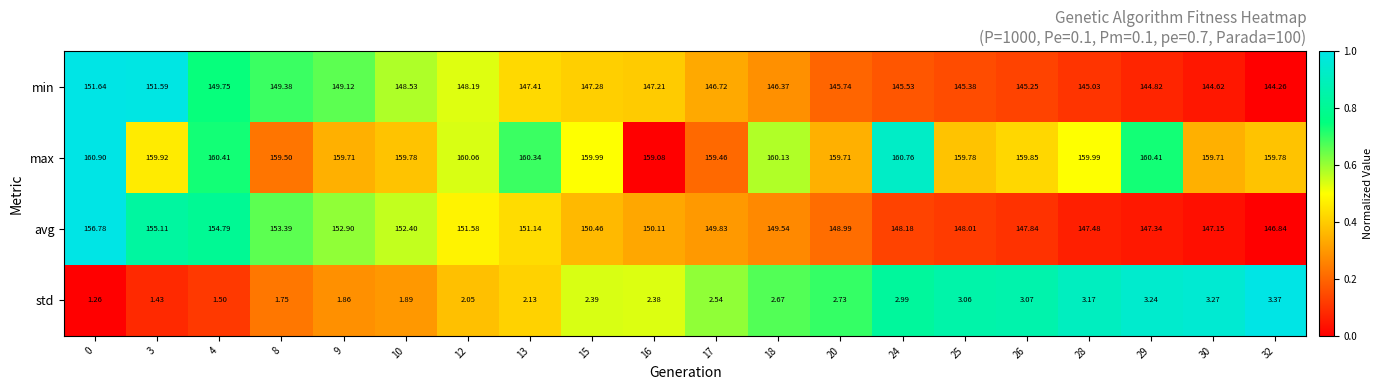

Which series has the widest spread of values?

avg